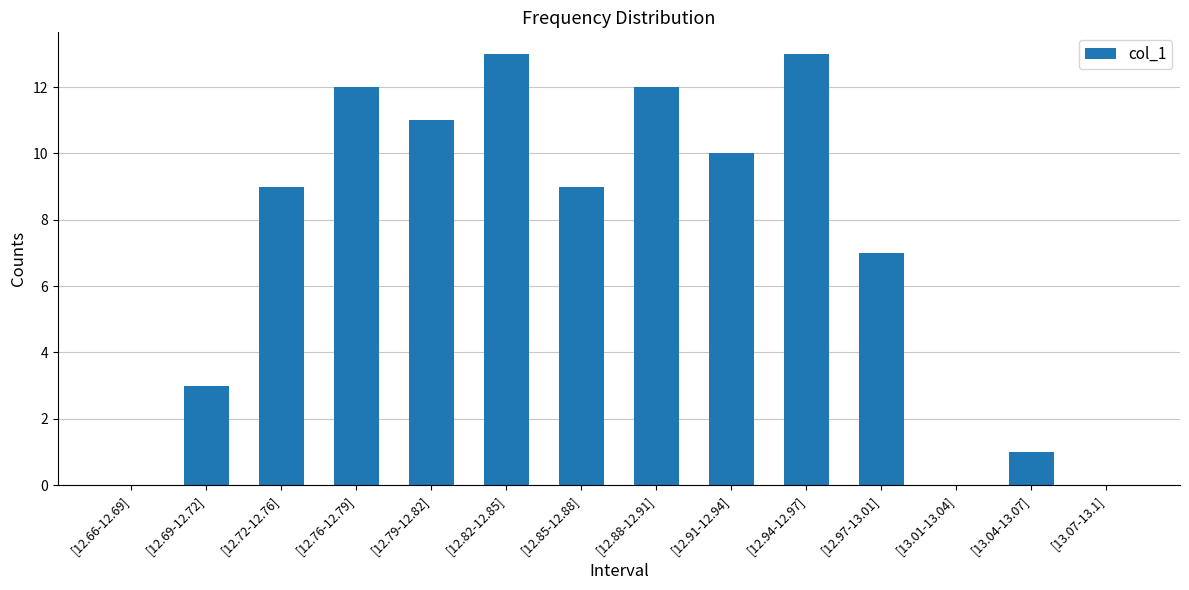

Between [12.69-12.72] and [12.97-13.01], which is larger?

[12.97-13.01]